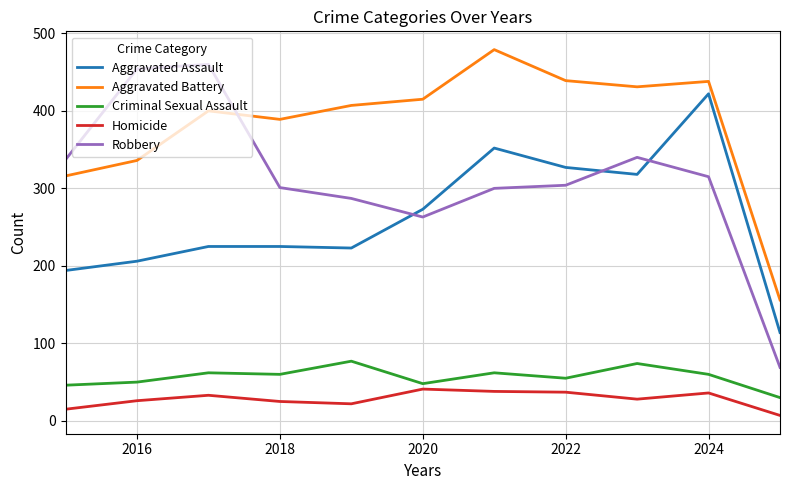

Which series has the widest spread of values?

Robbery